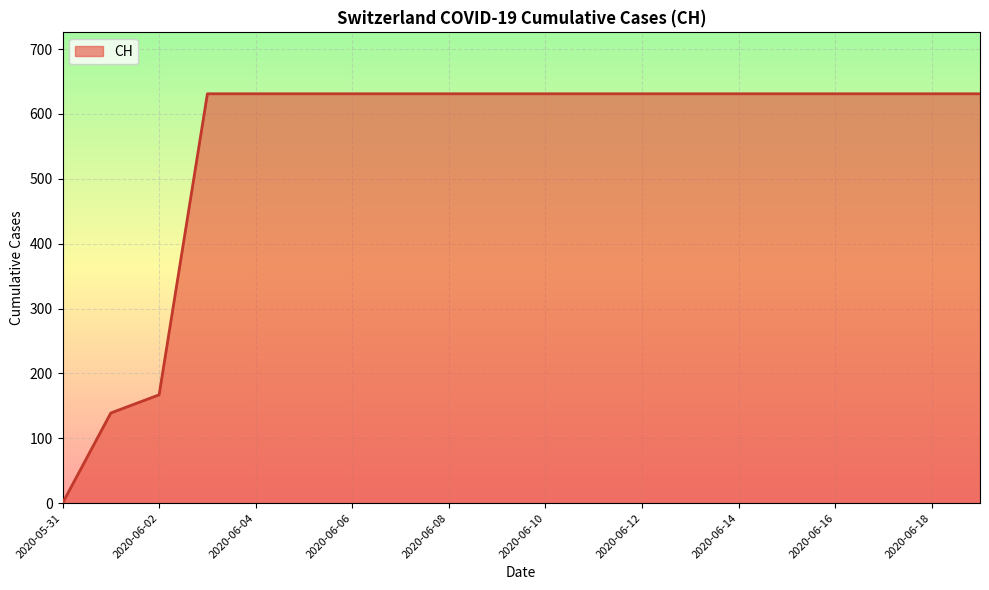

What is the difference between the maximum and minimum values?

631